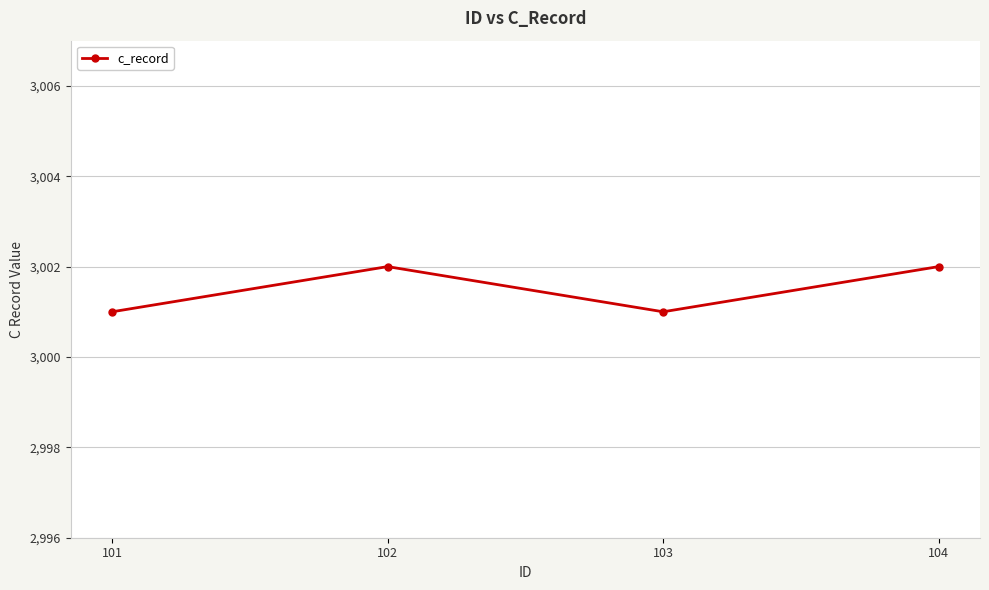

What is the smallest value displayed?

3001